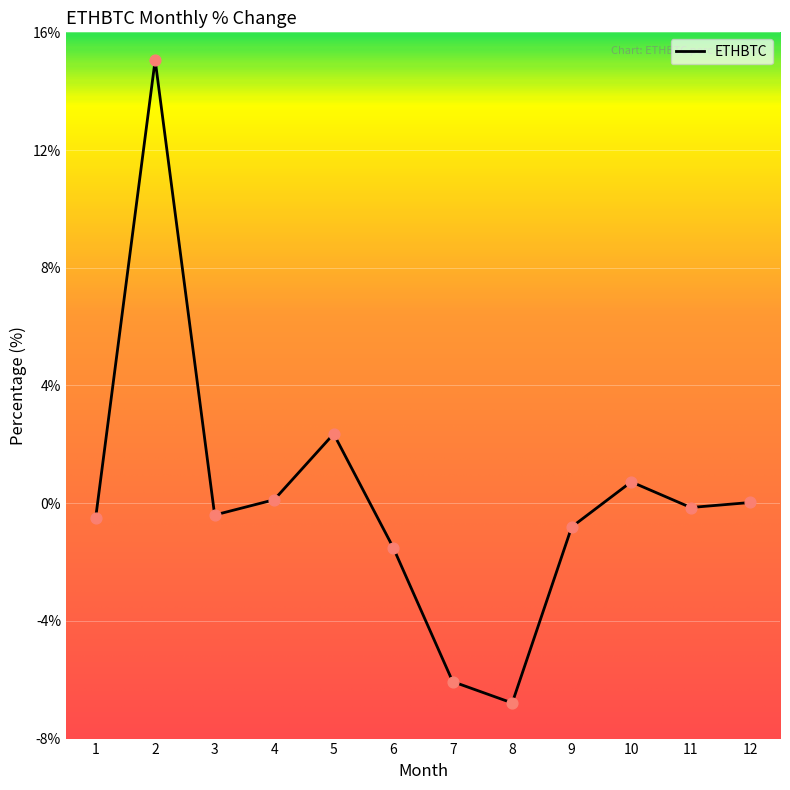

Which has a higher value, 4 or 6?

4